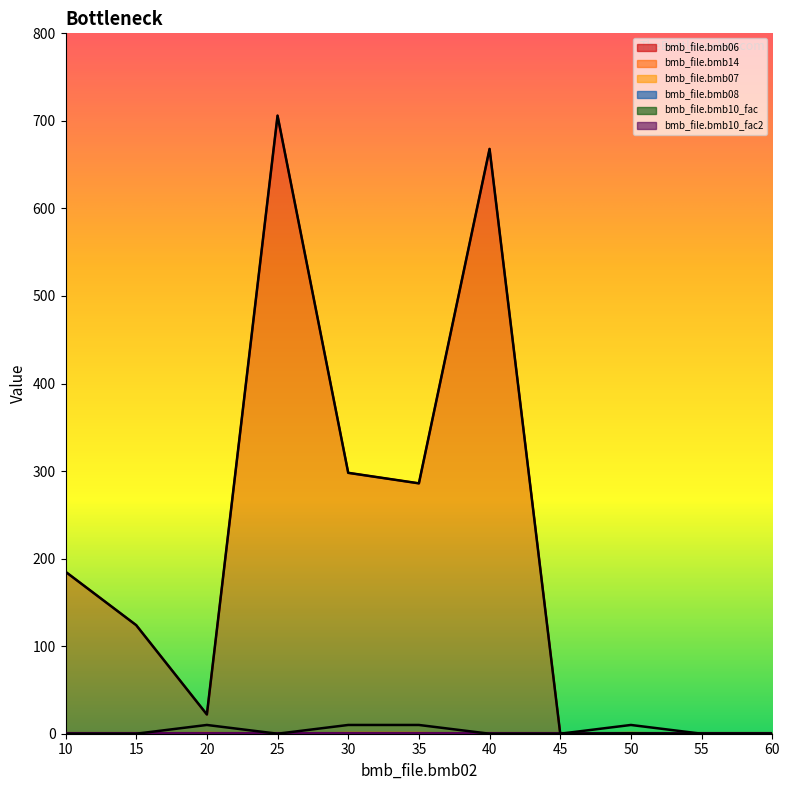

How many categories are shown in the chart?

11